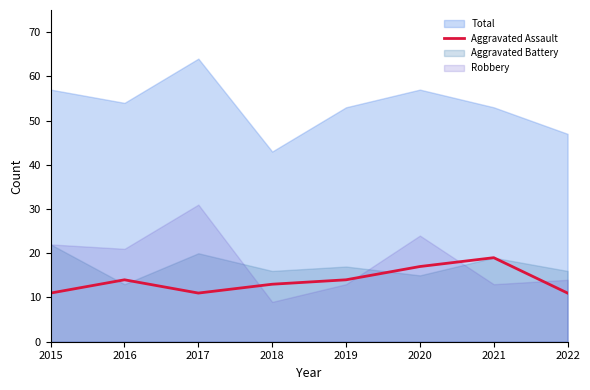

How many lines are shown in the chart?

1